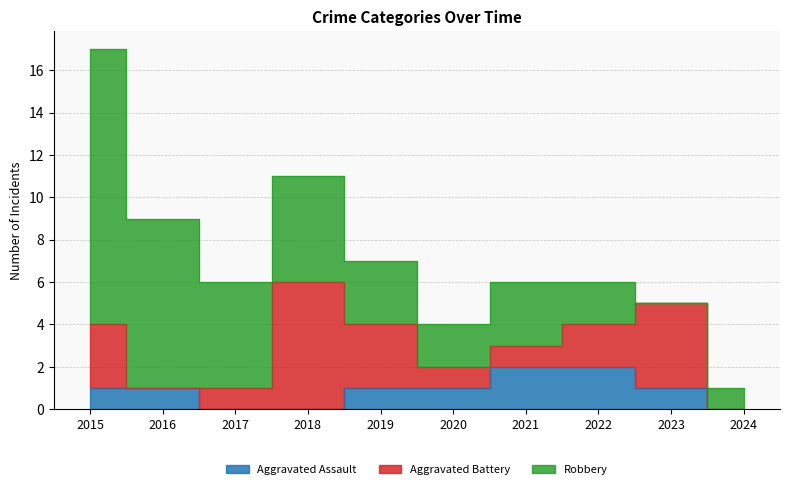

How many positive values does the Aggravated Assault series have?

7